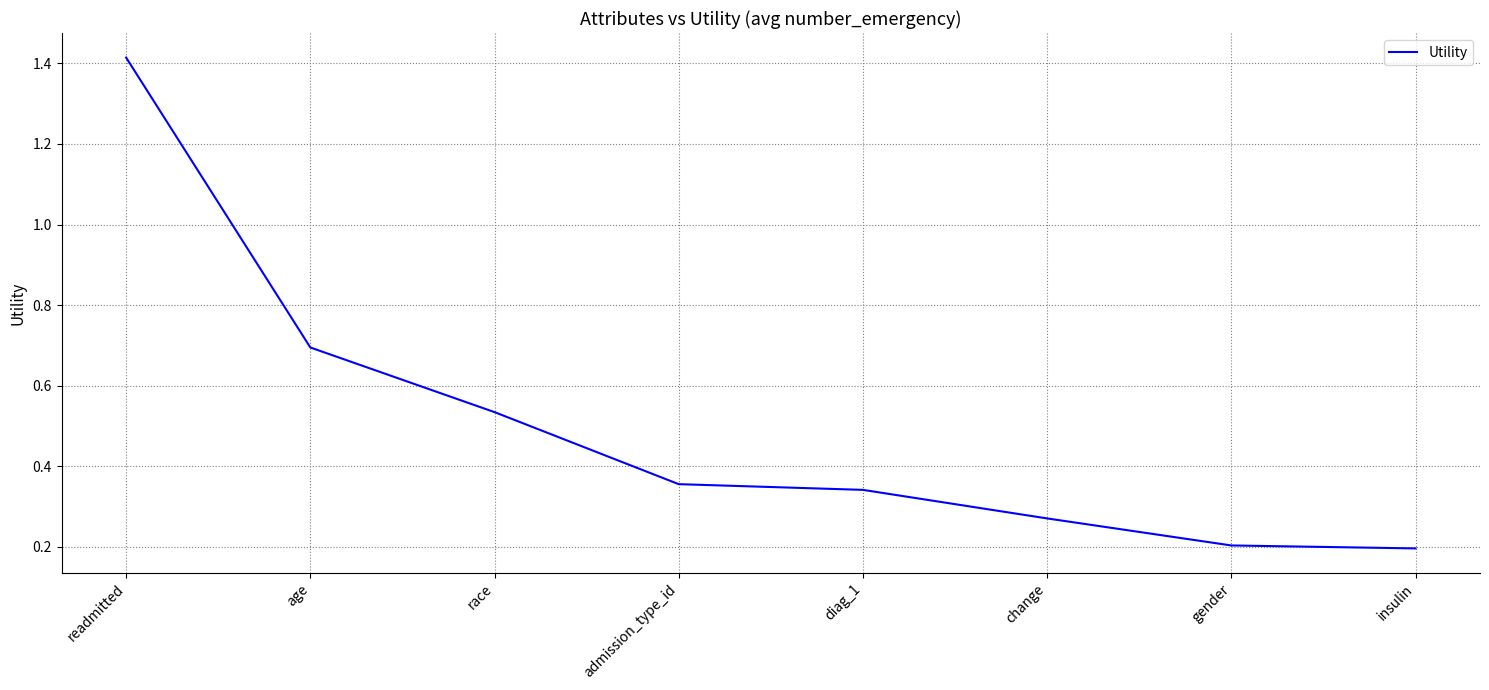

Is this an area chart (filled region under the line)?

No